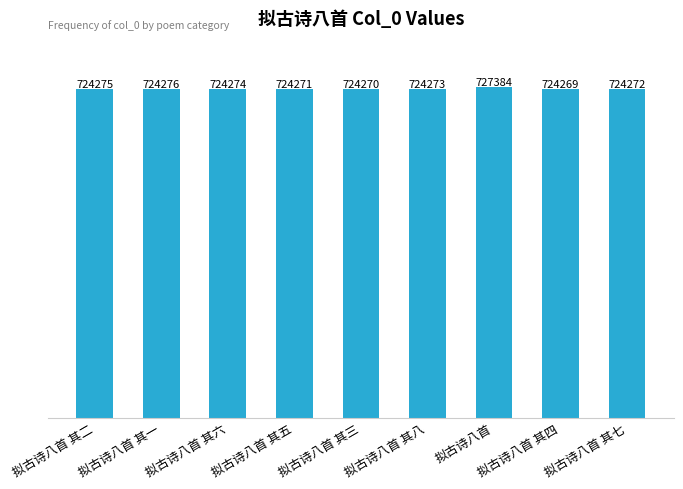

What is the ratio of the value at 拟古诗八首 其八 to the value at 拟古诗八首 其五?

1.0